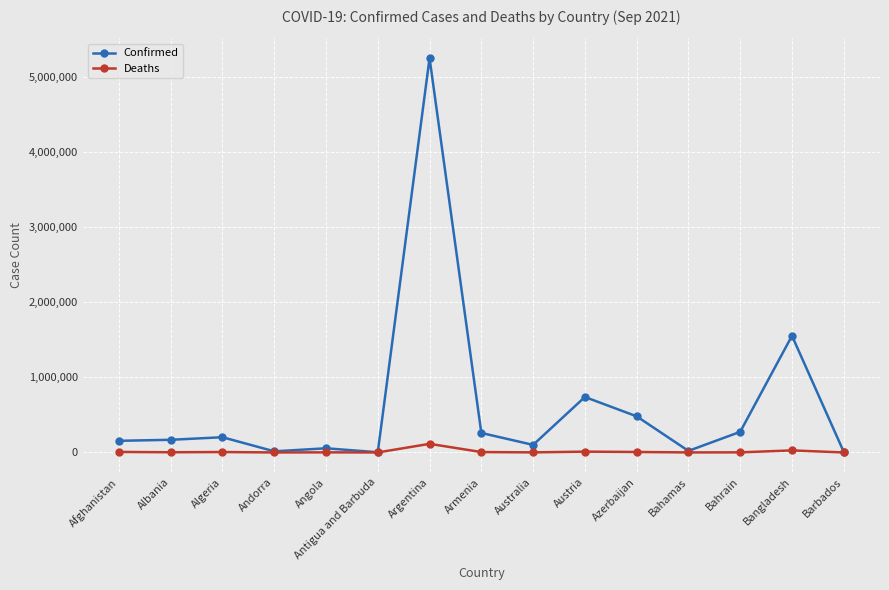

Which series has the largest range (max minus min)?

Confirmed